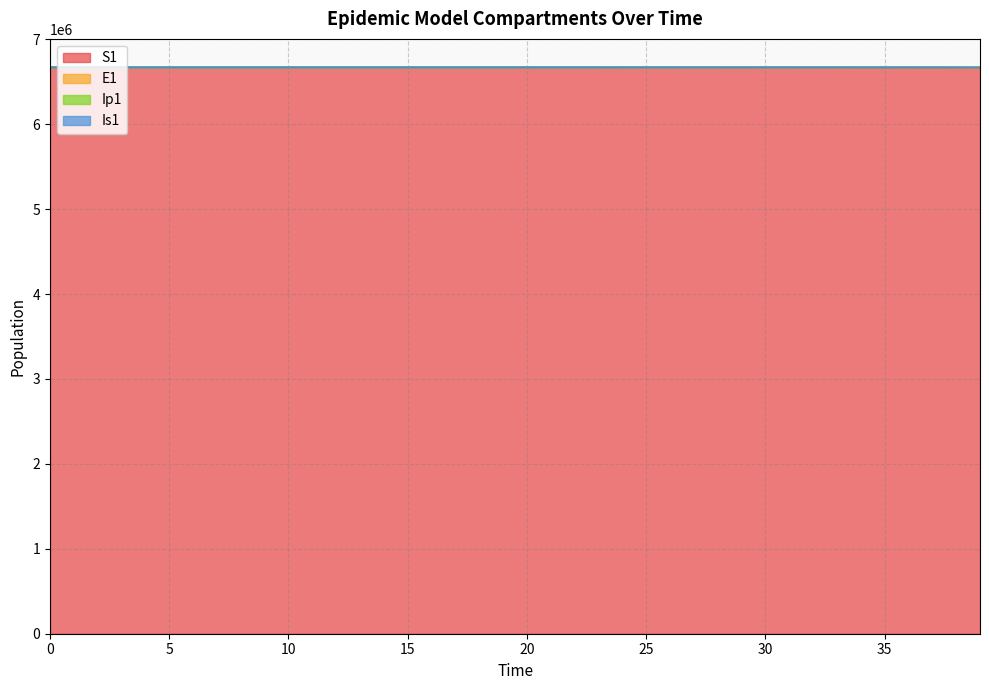

What is the lowest value of the S1 series?

6667646.1